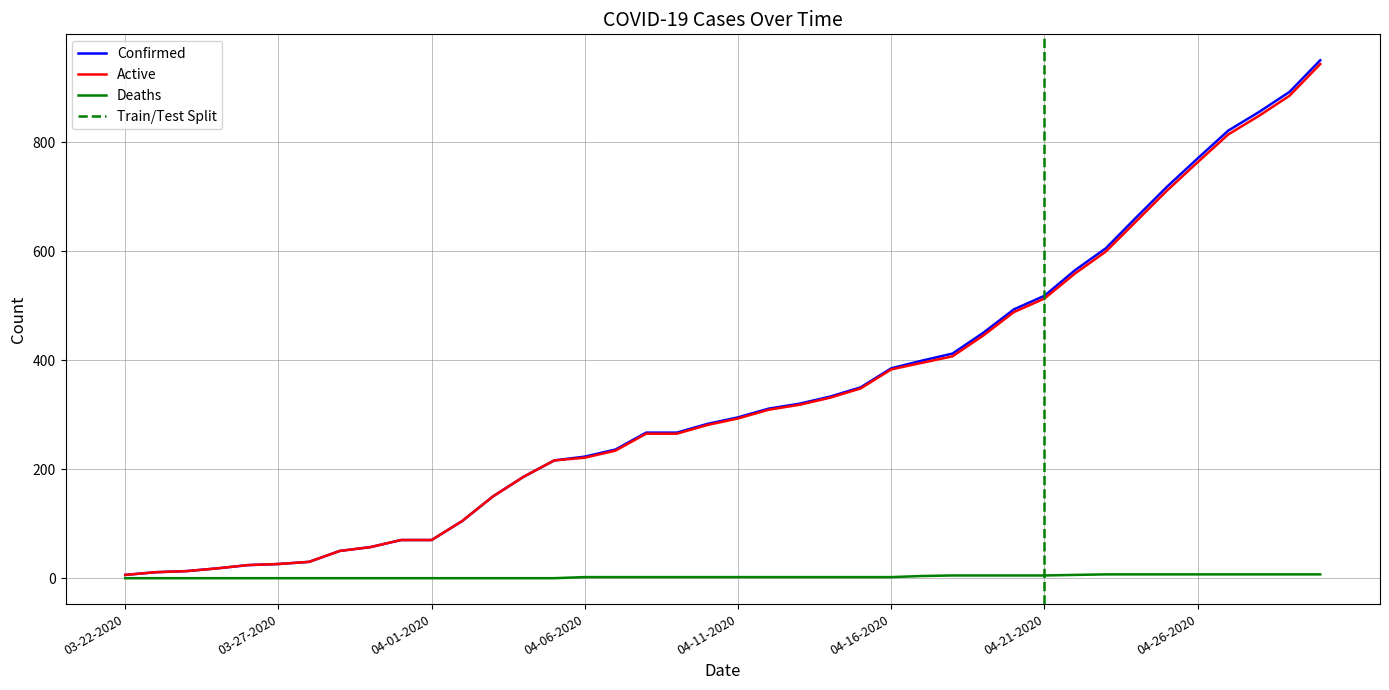

What are all the series names shown in the legend?

Confirmed, Active, Deaths